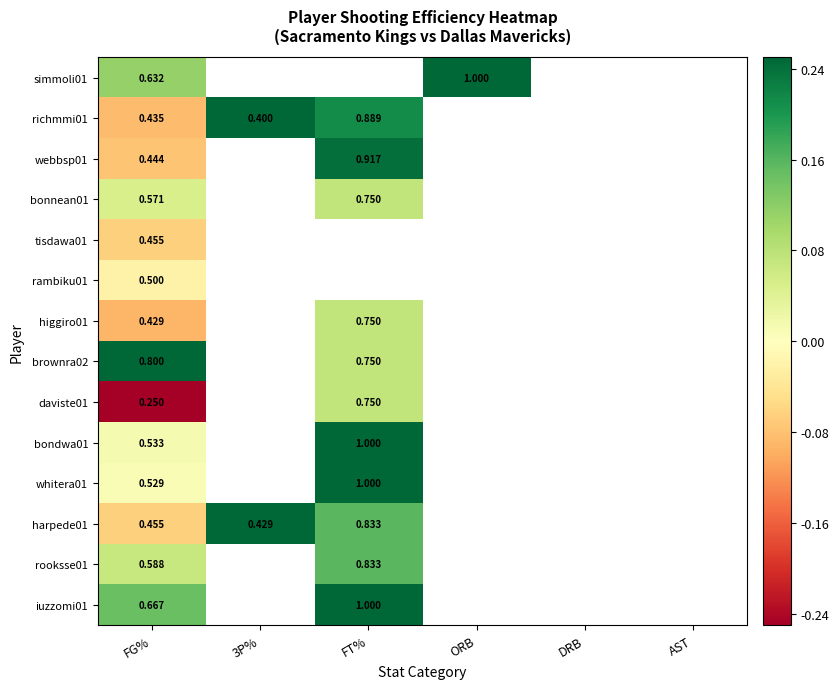

What is the maximum value shown in the chart?

0.9